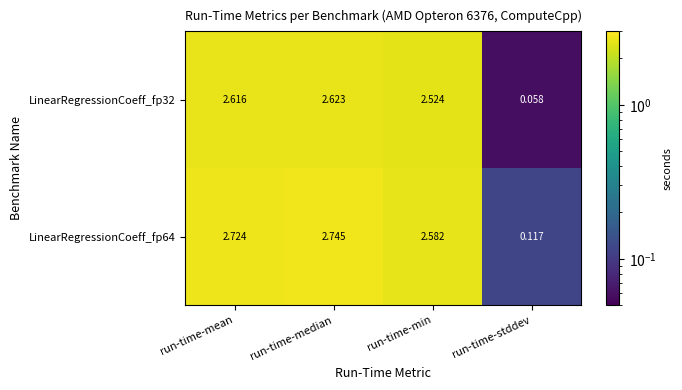

Which category has the lowest value in the LinearRegressionCoeff_fp64 series?

run-time-stddev